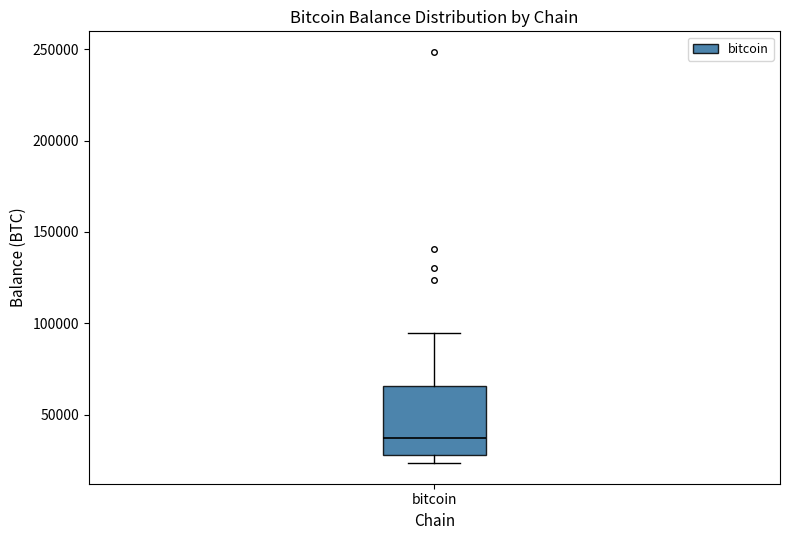

Read this box plot against the y-axis: the position of the median line, the range covered by the box, and the ends of both whiskers. The values are not printed on the chart, so give them approximately, as read against the axis.

median 35000, box 30000 to 65000, whiskers 25000 to 95000